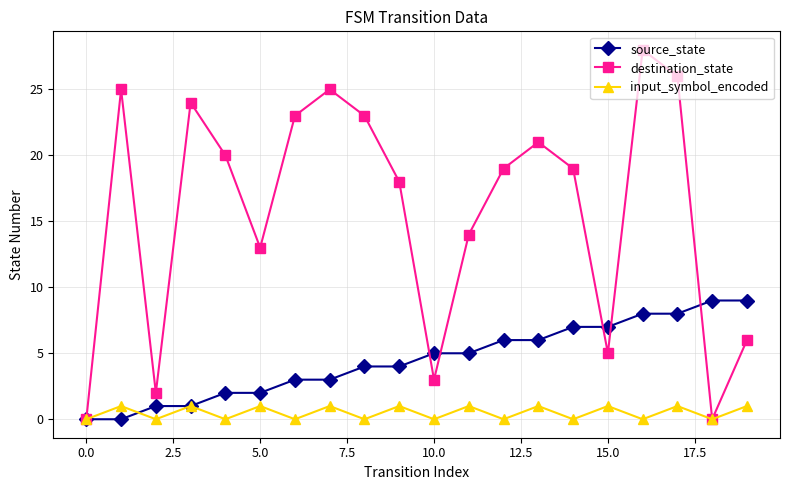

How many values in the input_symbol_encoded series are below 1?

10